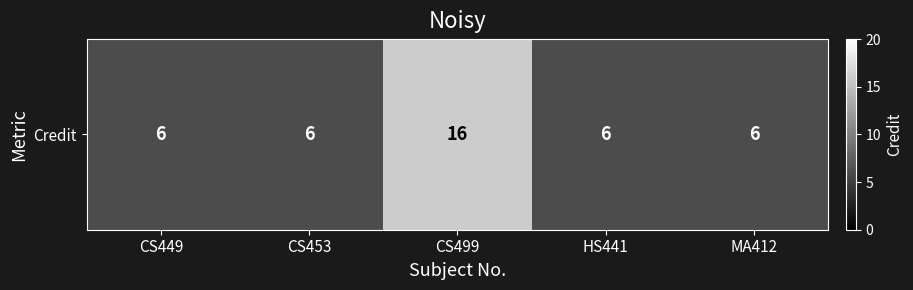

The value at MA412 is 6. True or false?

True